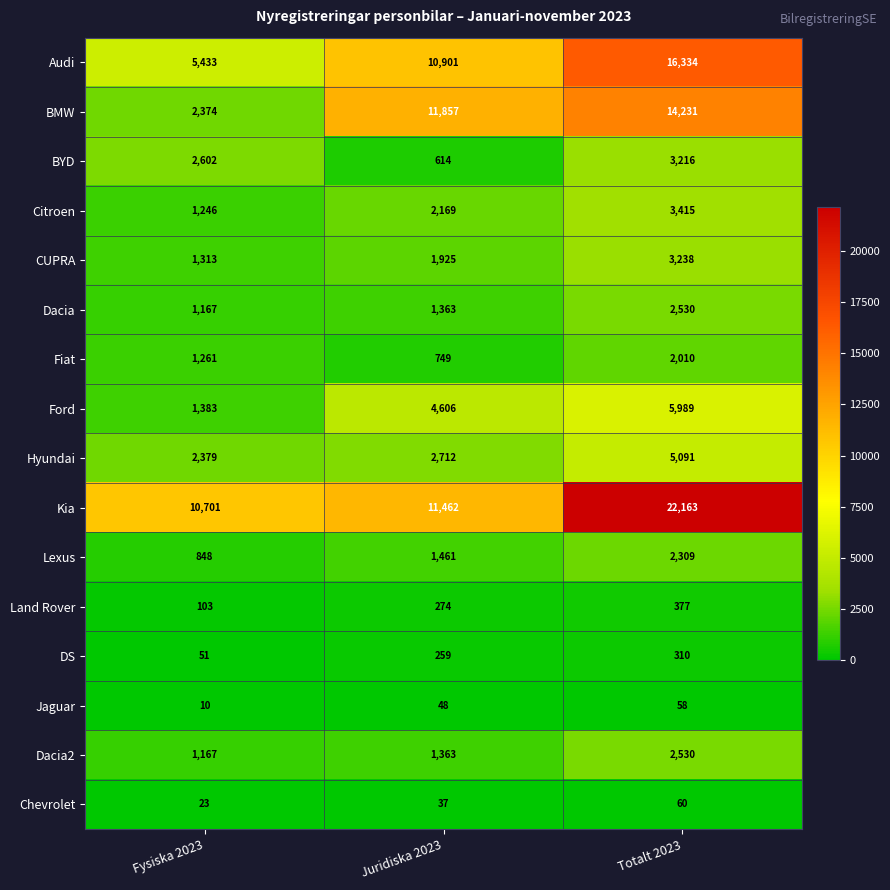

What is the average value of the Ford series?

3993